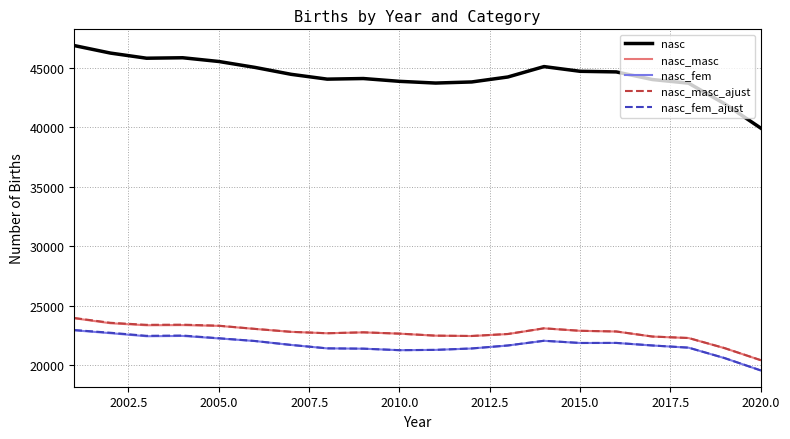

True or false: nasc_fem and nasc intersect in this chart.

False